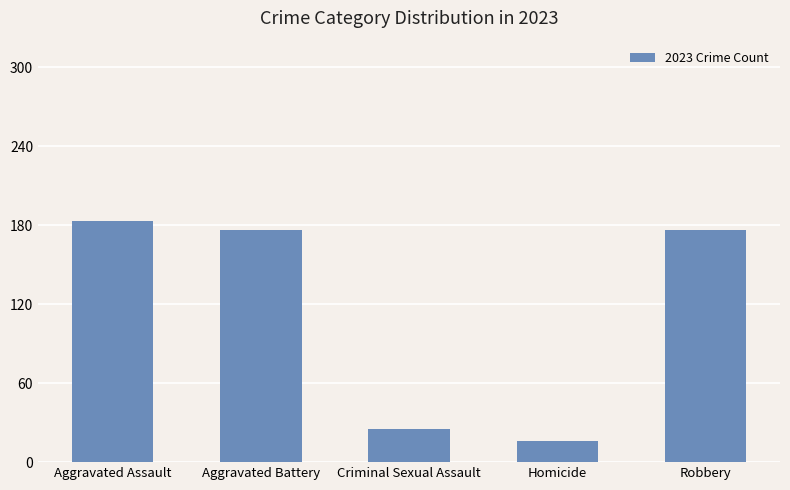

Reading right to left, what are all the values shown in this chart?

176	16	25	176	183